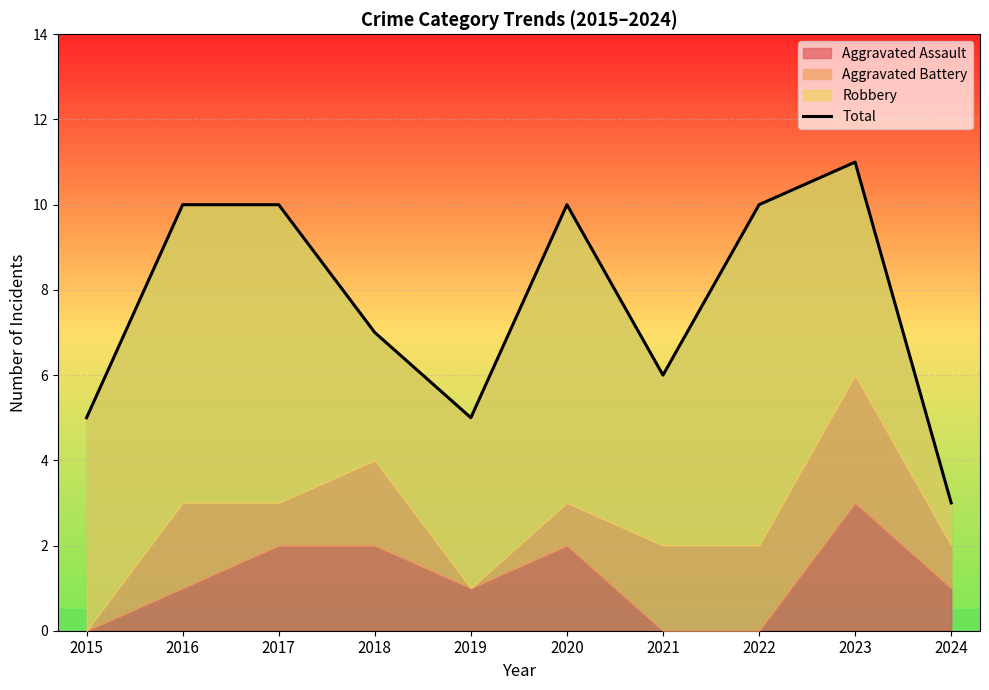

List the labels in order of value, smallest first.

2024, 2015, 2019, 2021, 2018, 2016, 2017, 2020, 2022, 2023